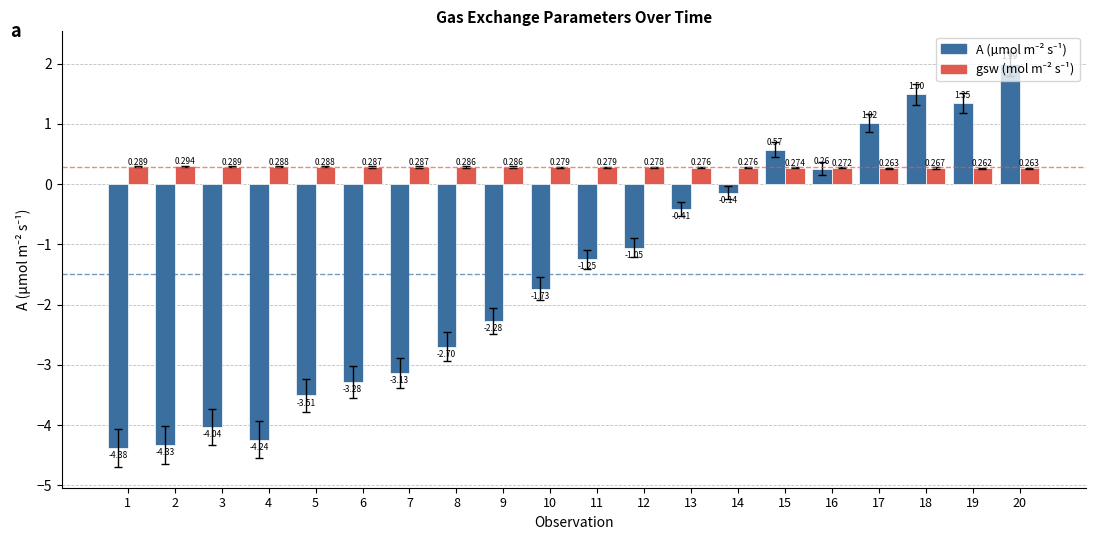

At which category is the sum across all series the highest?

20